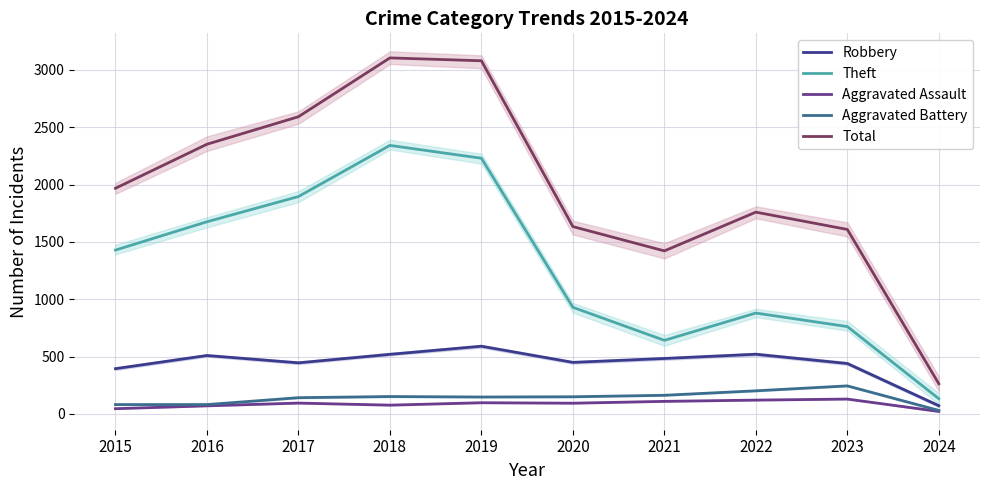

True or false: Theft has more than 2 interior local peaks.

False